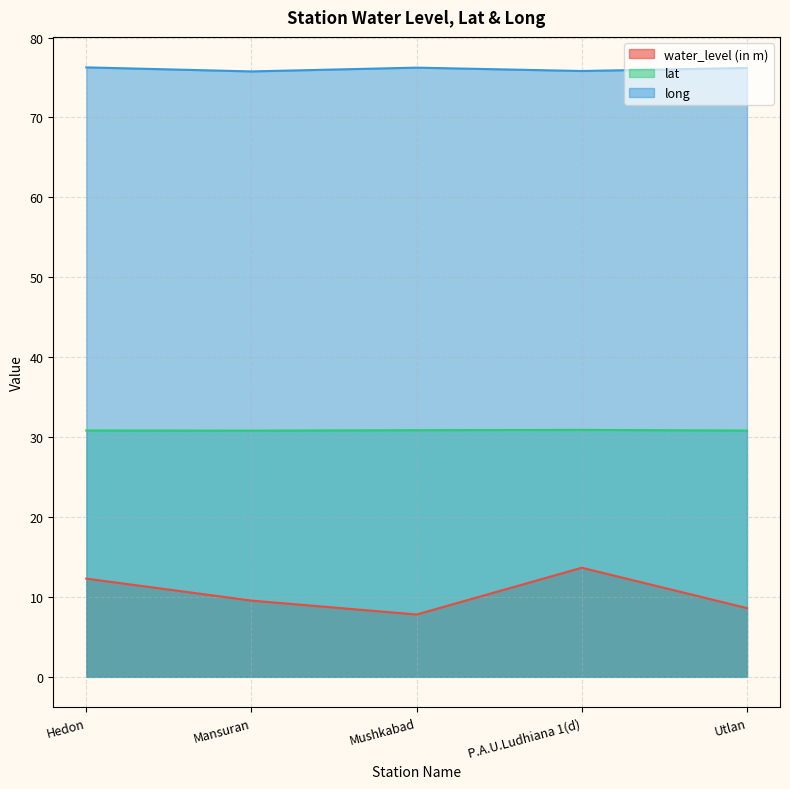

How many lines are shown in the chart?

3